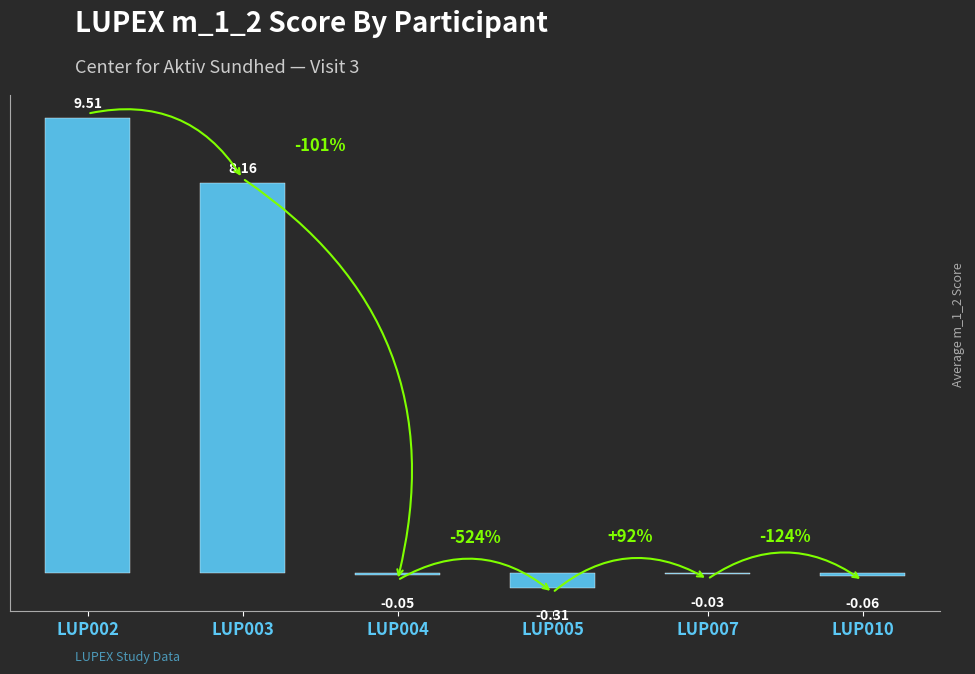

Are the bars horizontal?

No